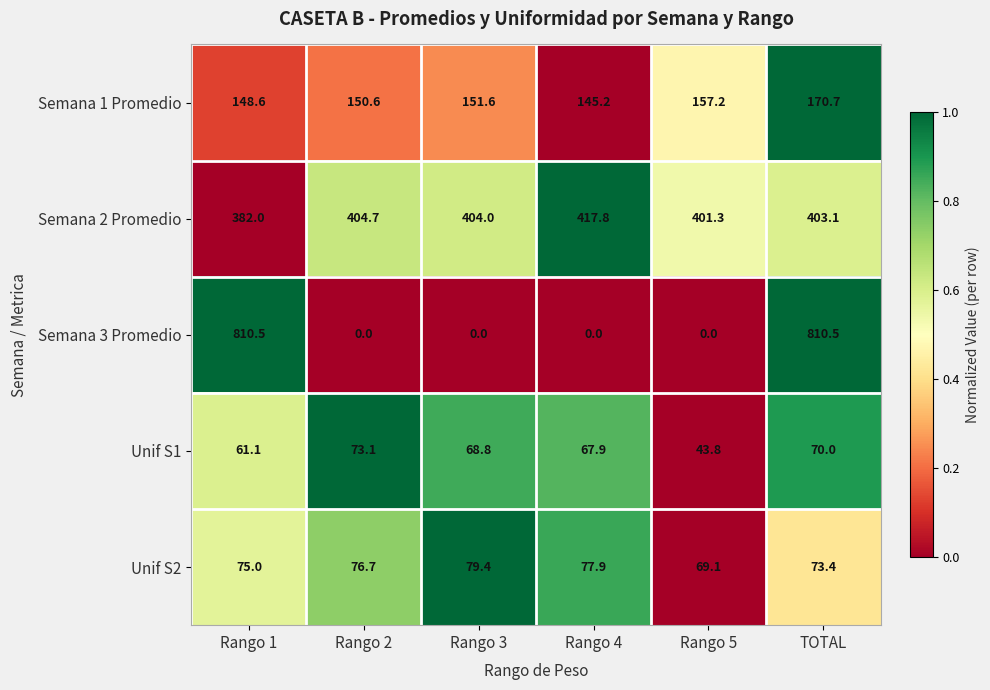

Reading left to right, list all the values displayed in this chart.

Semana 1 Promedio: 148.6	150.6	151.6	145.2	157.2	170.7
Semana 2 Promedio: 382.0	404.7	404.0	417.8	401.3	403.1
Semana 3 Promedio: 810.5	0.0	0.0	0.0	0.0	810.5
Unif S1: 61.1	73.1	68.8	67.9	43.8	70.0
Unif S2: 75.0	76.7	79.4	77.9	69.1	73.4